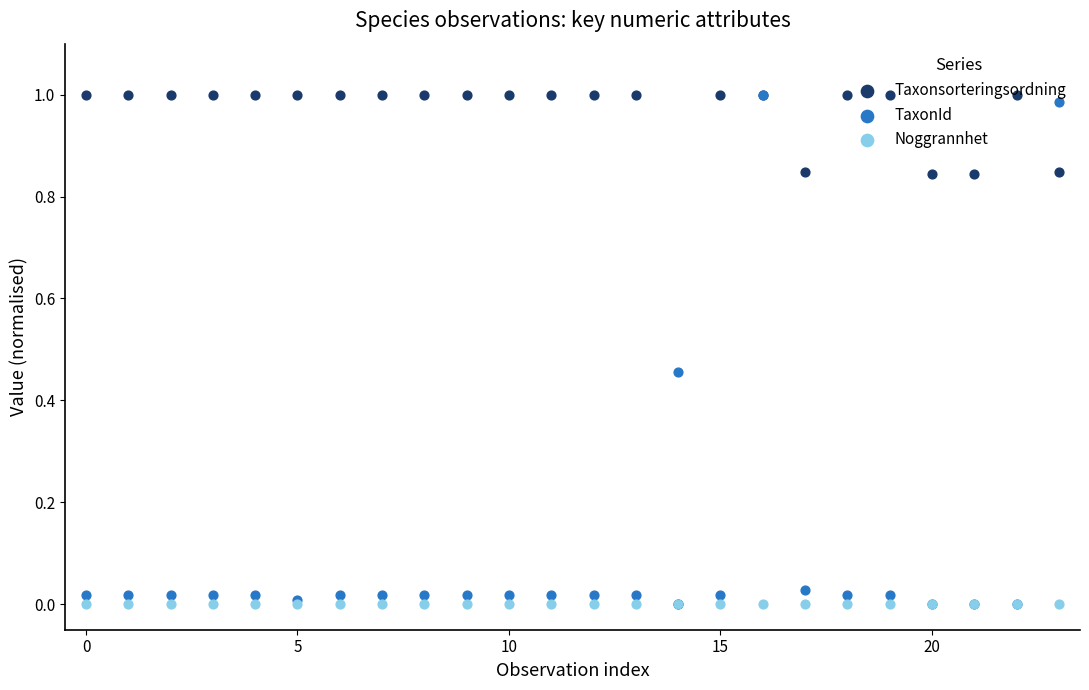

Which series has the widest spread of Y values?

Taxonsorteringsordning